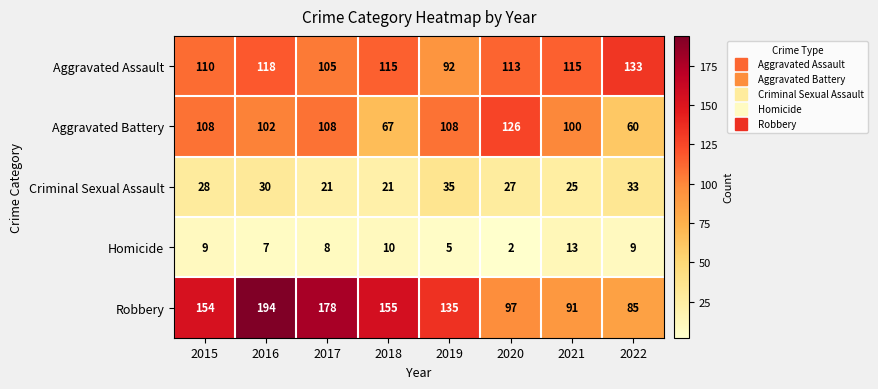

The value of Aggravated Assault at 2017 is 58. True or false?

False